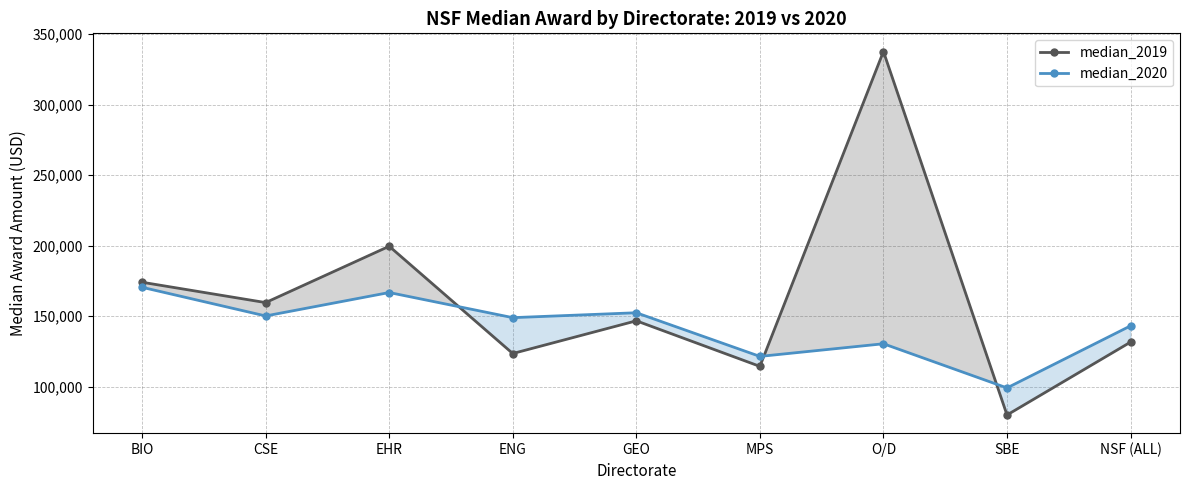

Reading left to right, what are all the values shown in this chart?

median_2019: BIO=174102	CSE=159679	EHR=199613	ENG=123580	GEO=146771	MPS=114467	O/D=337650	SBE=80016	NSF (ALL)=131684
median_2020: BIO=170518	CSE=150206	EHR=166819	ENG=149007	GEO=152479	MPS=121541	O/D=130499	SBE=99192	NSF (ALL)=143204